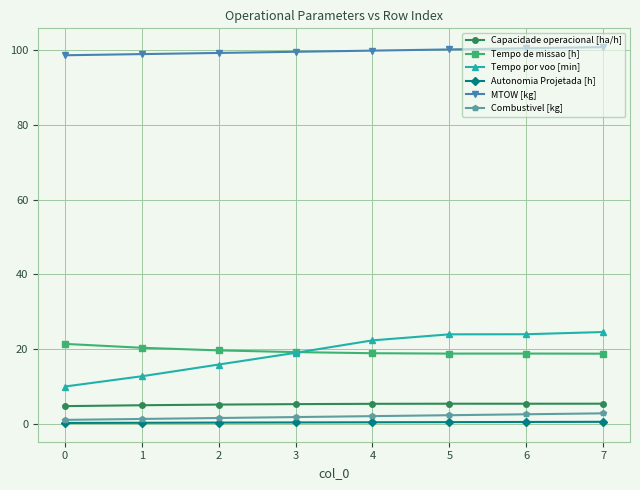

The Tempo de missao [h] series shows 27.4 at 4. True or false?

False